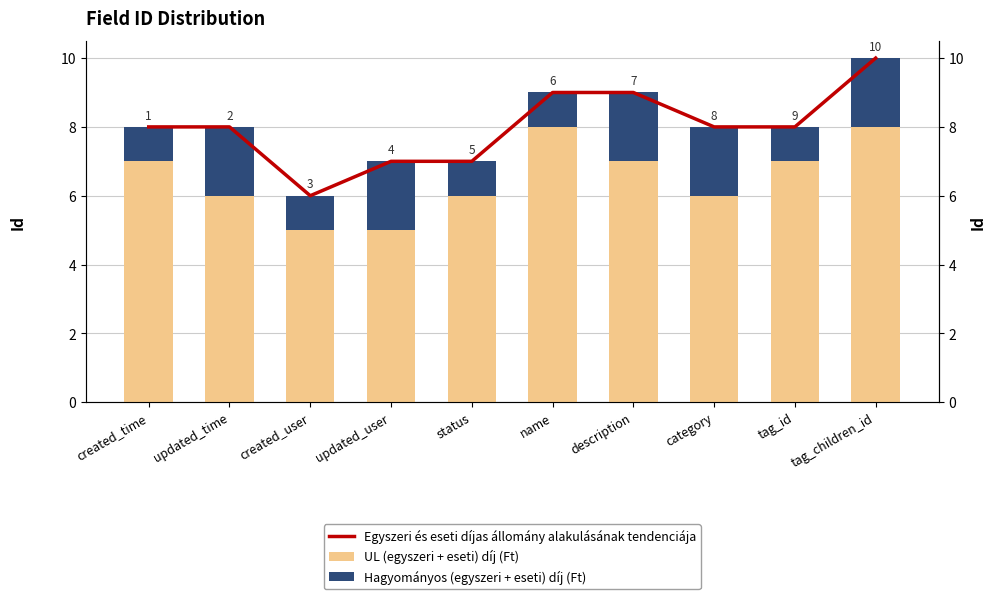

What is the spread (max minus min) of values at name?

8